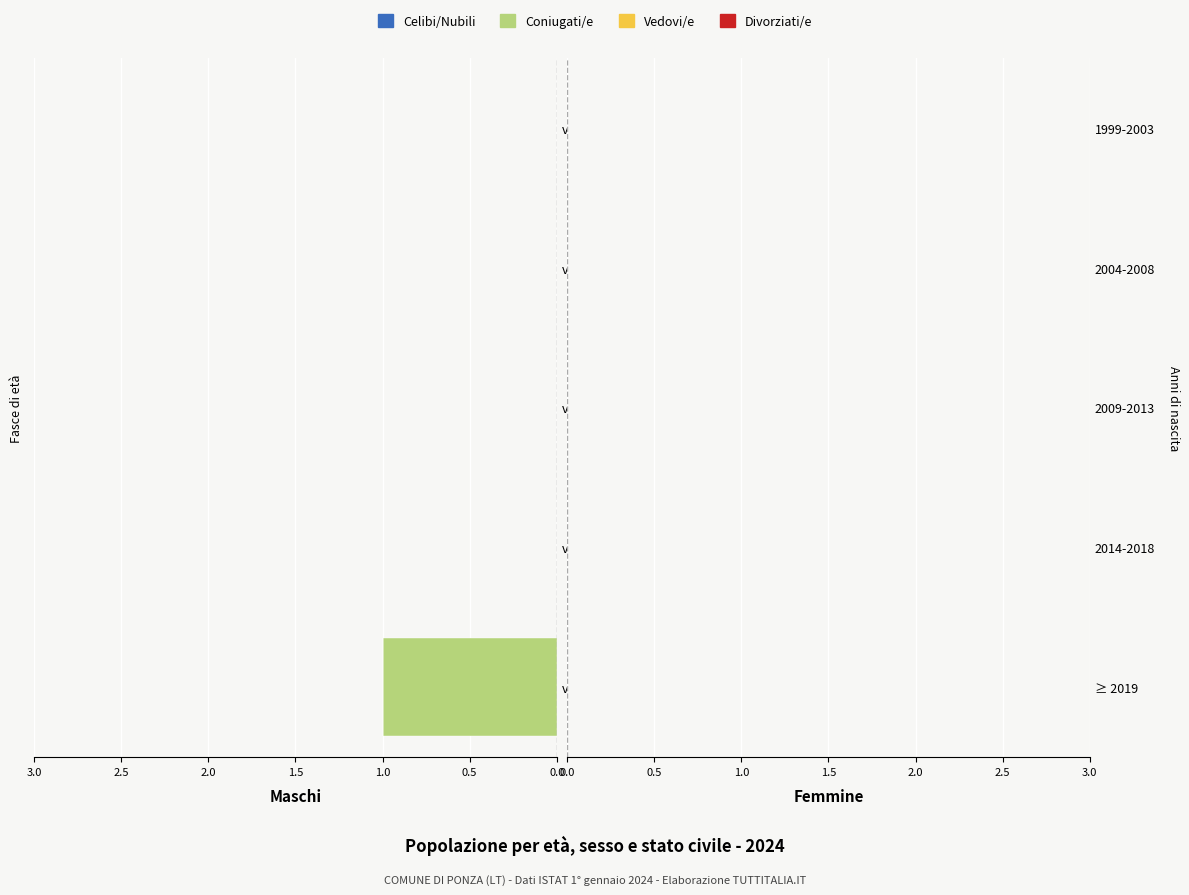

The chart shows a value of 1 at v1. True or false?

True